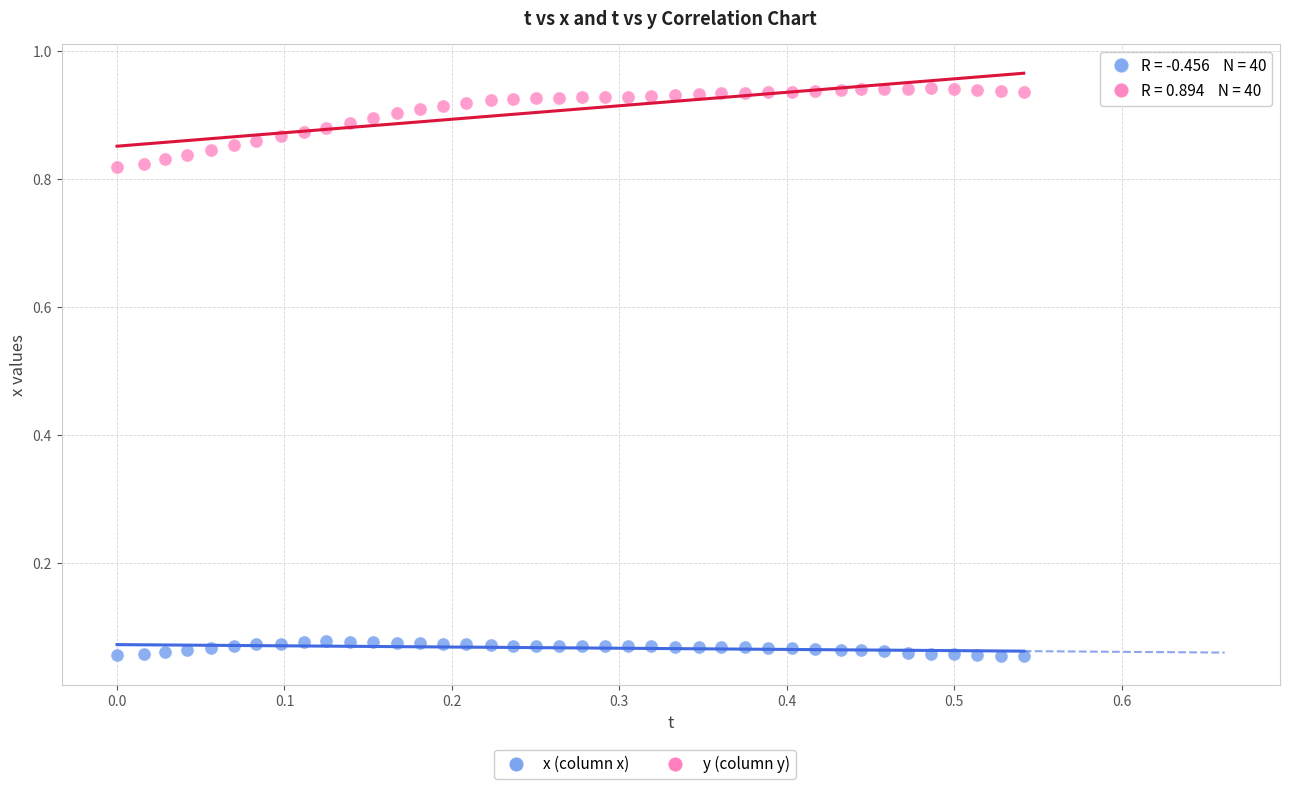

Which series reaches the minimum Y coordinate?

x (column x)